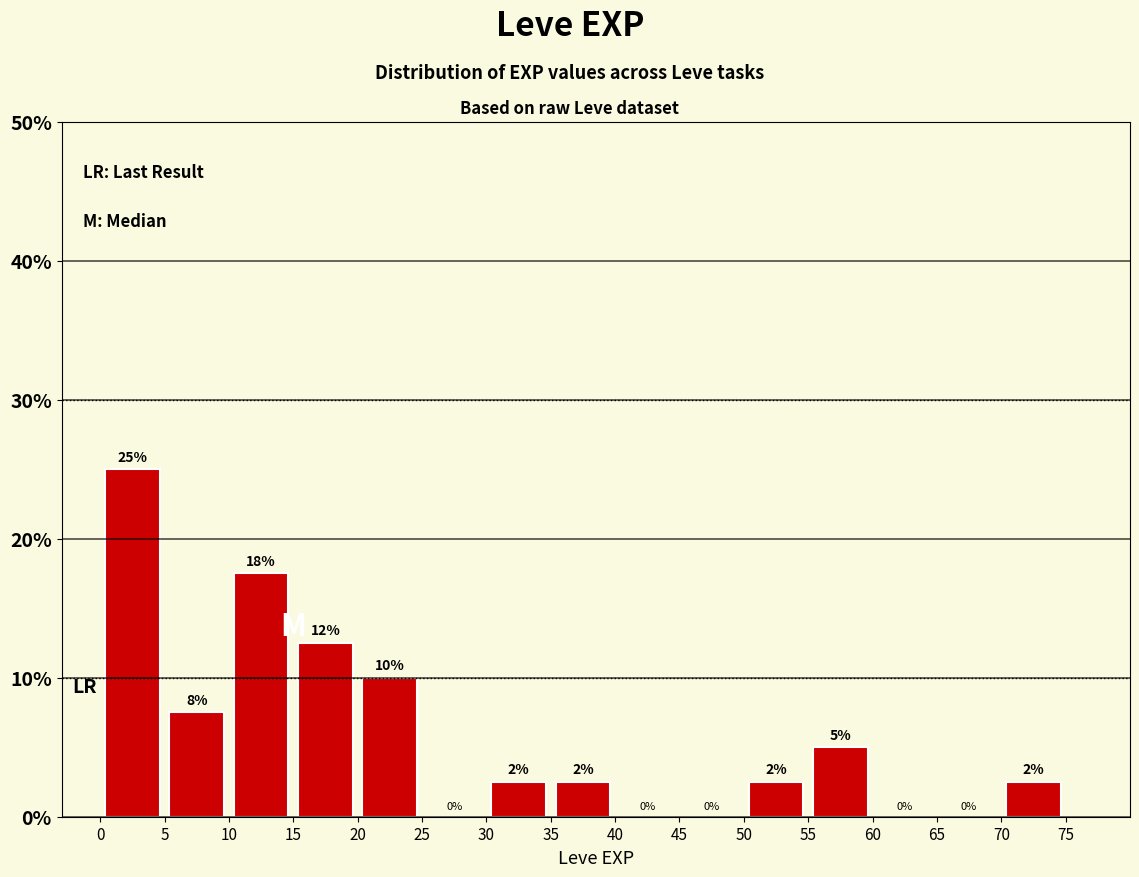

Over which range of the x-axis is the bar tallest?

0 to 5